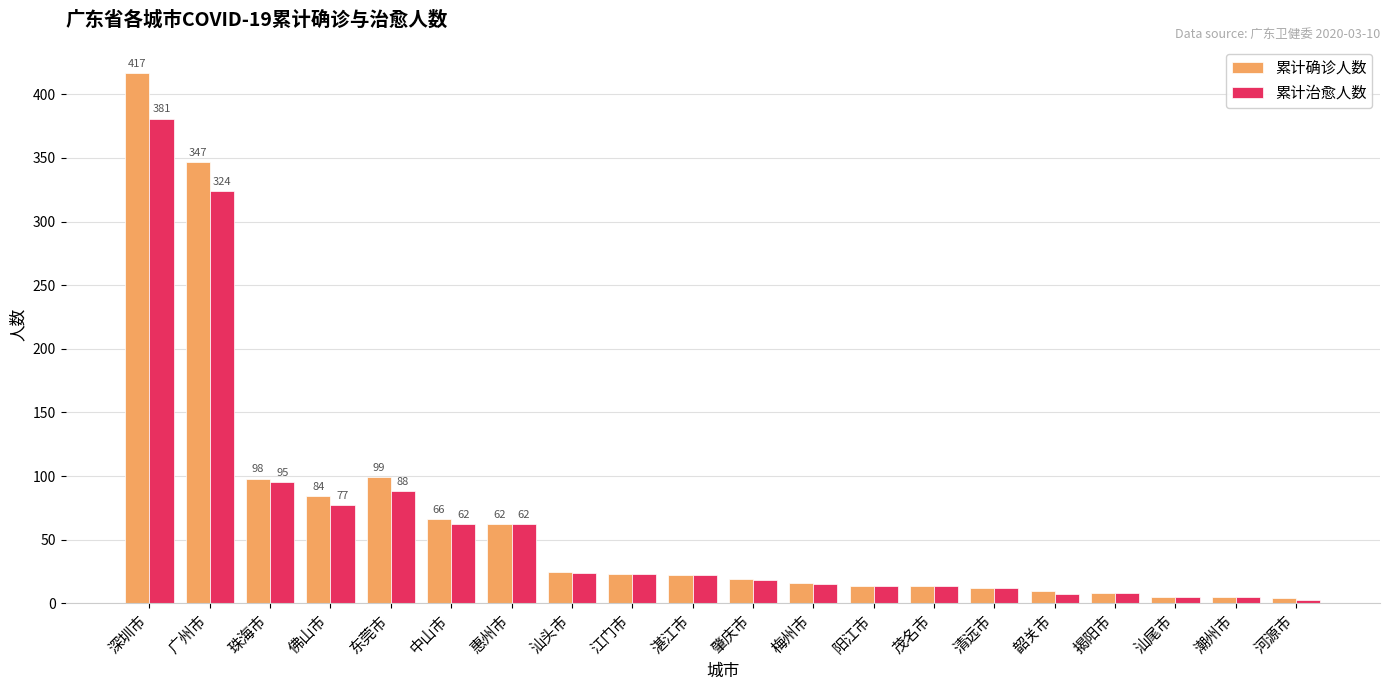

What is the maximum value shown in the chart?

417